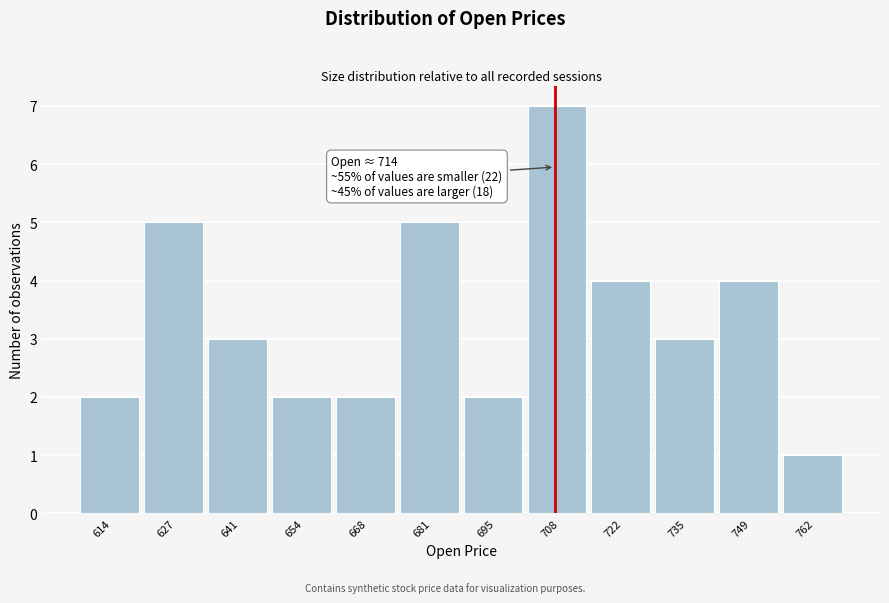

Reading left to right, what are all the values shown in this chart?

2	5	3	2	2	5	2	7	4	3	4	1